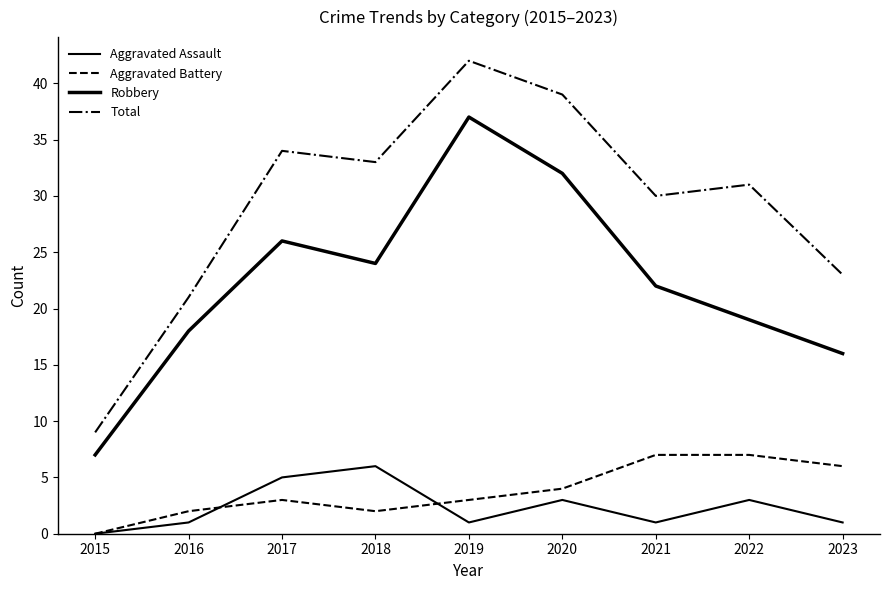

Is this an area chart (filled region under the line)?

No